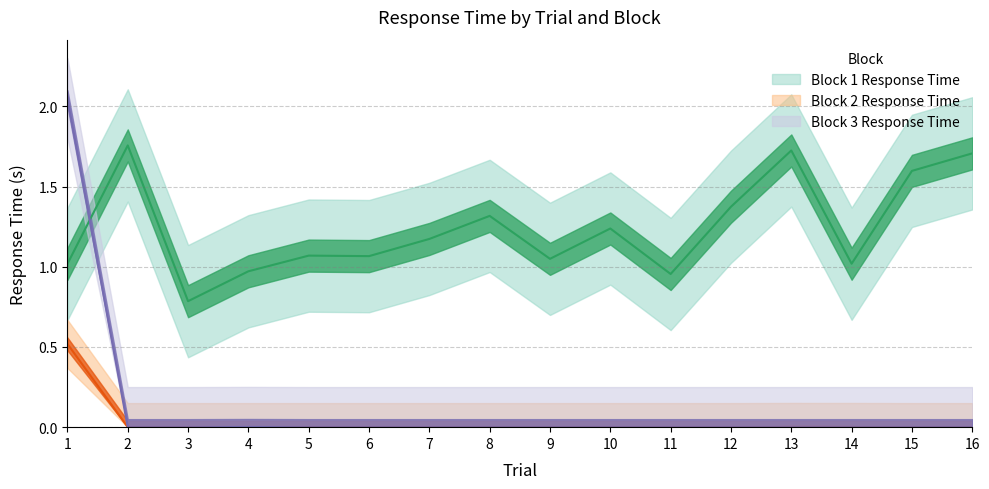

What is the difference between the Block 1 Response Time values at 1 and 8?

0.3